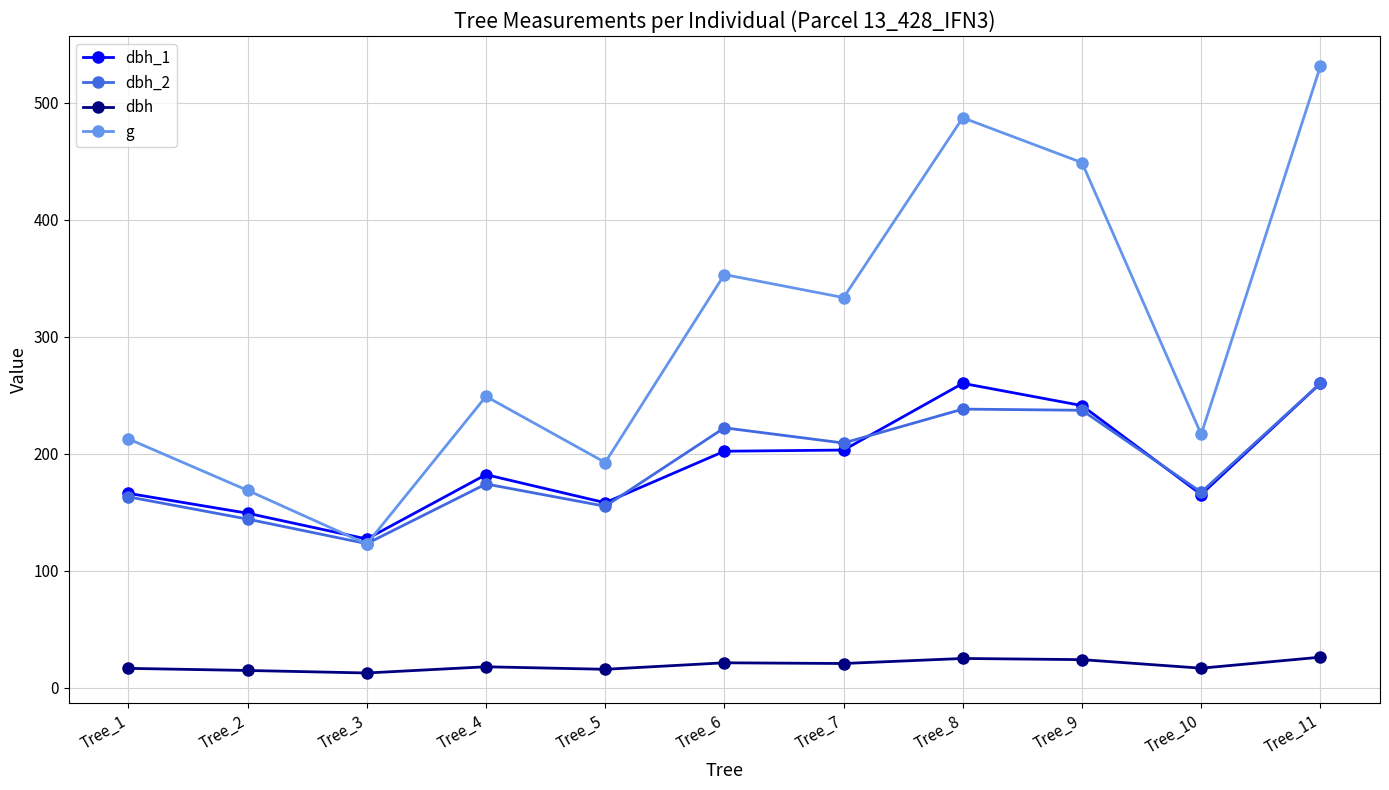

What are all the series names shown in the legend?

dbh_1, dbh_2, dbh, g